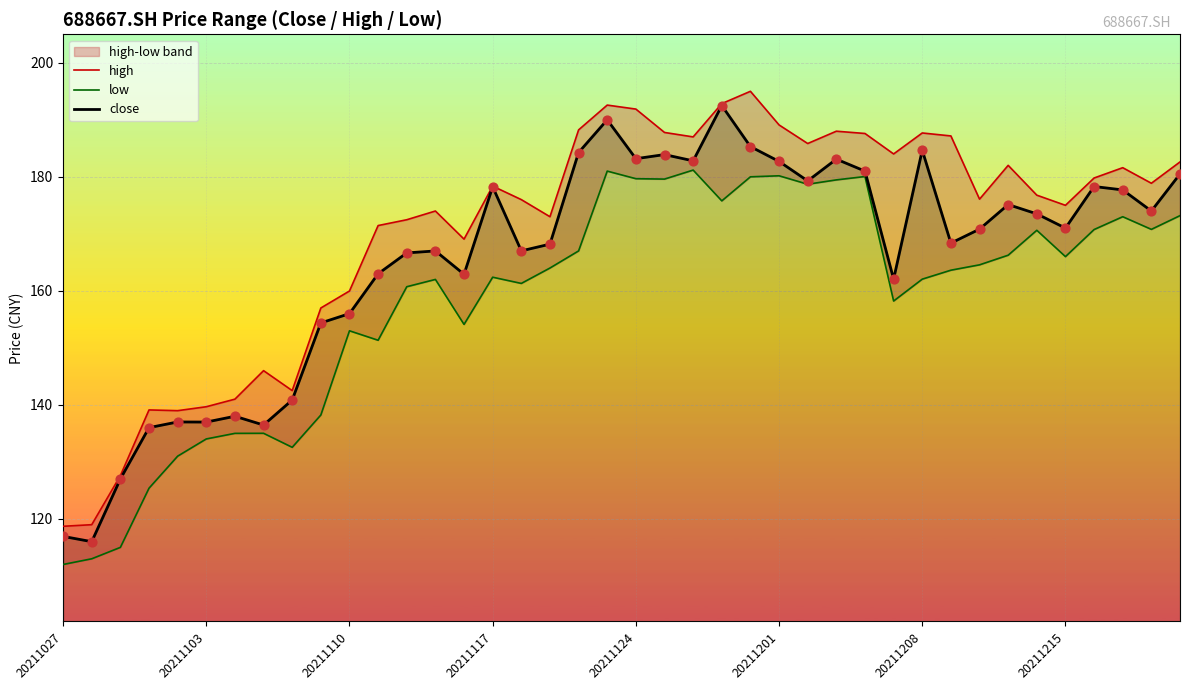

Which series has the largest total across all categories?

high